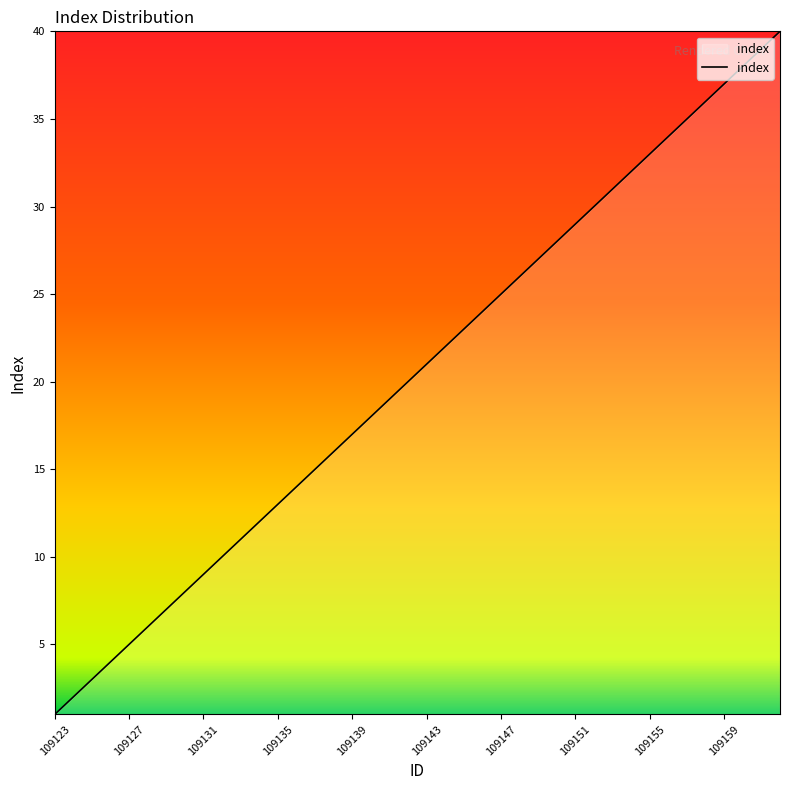

What is the greatest value displayed?

40